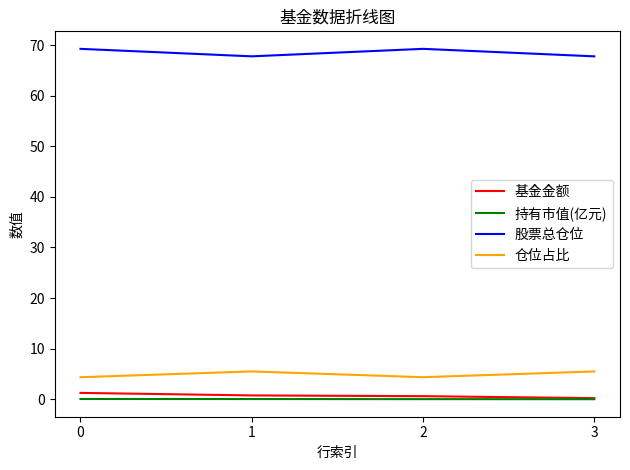

How many interior local peaks does the 股票总仓位 series have?

1